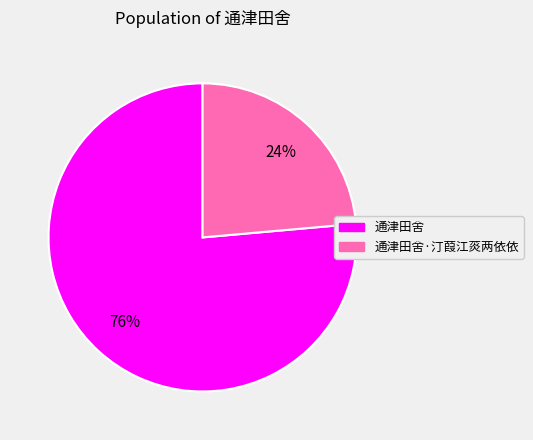

Is there any slice that represents more than half of the pie?

Yes